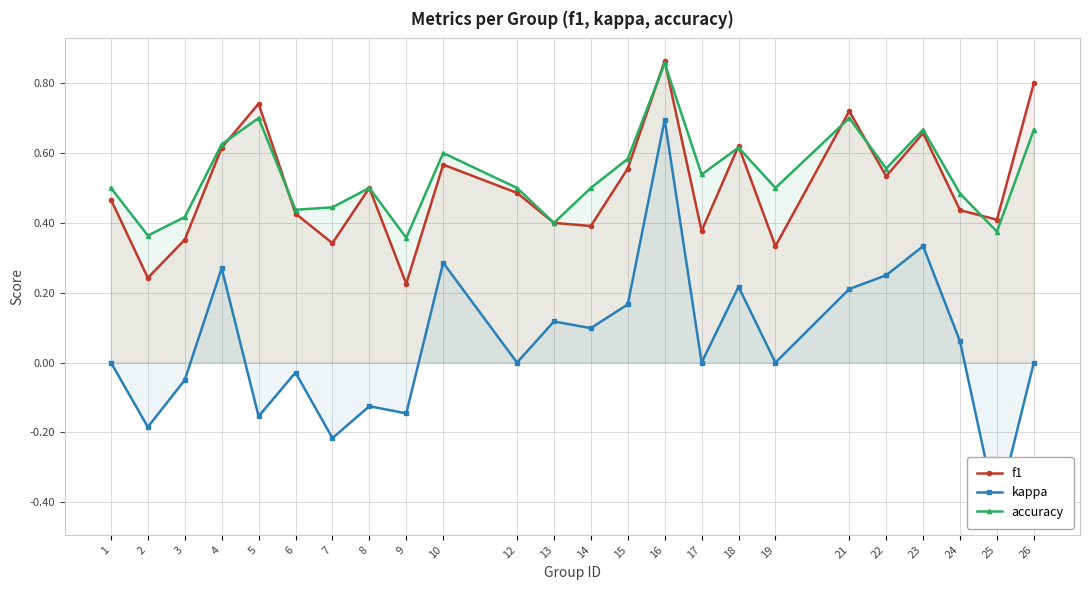

True or false: f1 has more than 2 interior local peaks.

True